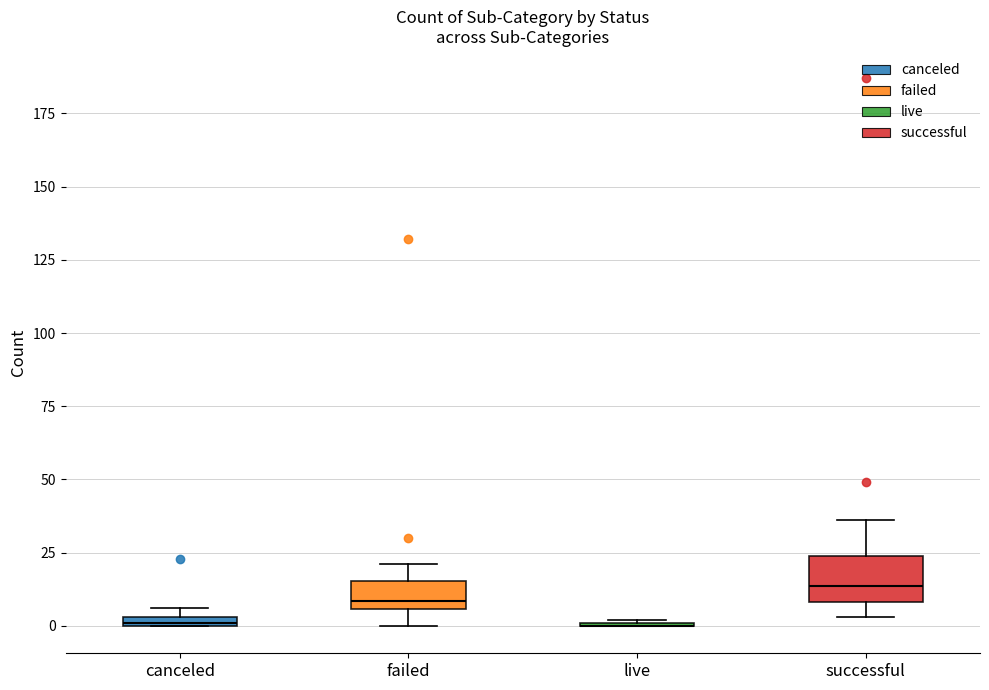

Which box is the tallest, from its lower edge to its upper edge?

successful